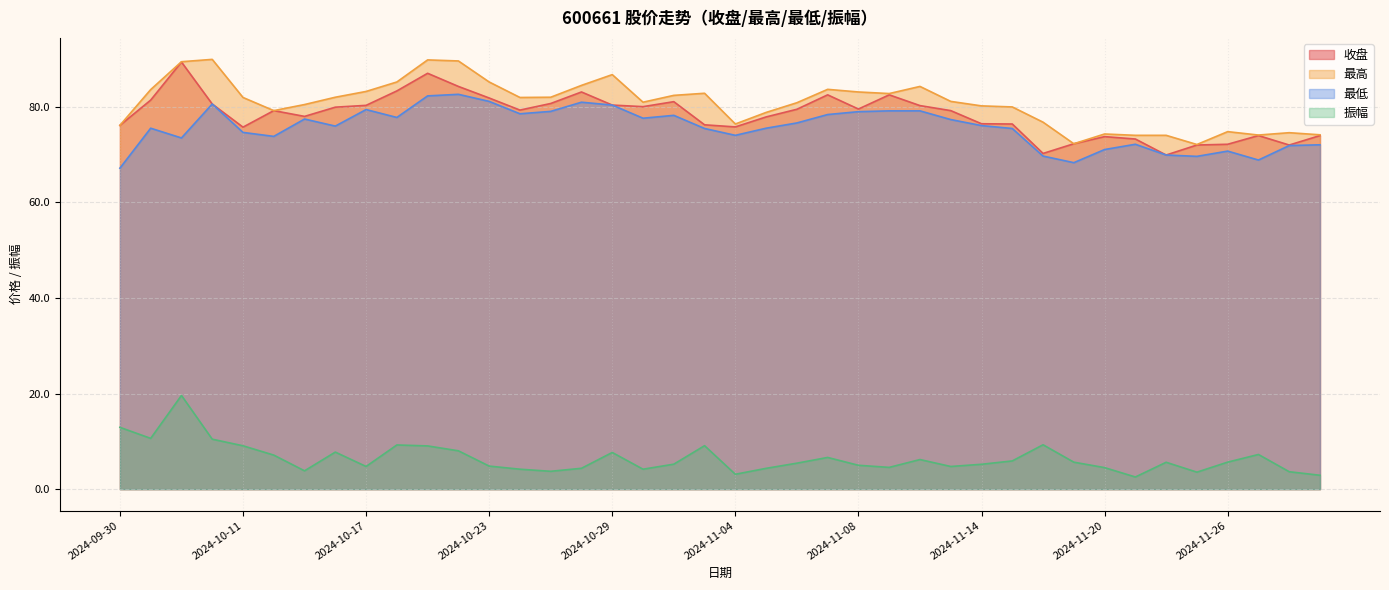

Reading right to left, extract all data points from this chart.

收盘: 74.0	72.0	74.0	72.2	72.0	69.9	73.2	73.8	72.3	70.2	76.4	76.4	79.2	80.2	82.5	79.5	82.5	79.5	77.9	75.8	76.2	81.1	80.0	80.3	83.1	80.7	79.3	81.8	84.2	87.0	83.3	80.3	79.9	78.0	79.2	75.7	80.6	89.4	81.4	76.1
最高: 74.1	74.6	74.1	74.8	72.1	74.0	74.0	74.3	72.3	76.8	80.0	80.2	81.1	84.2	82.8	83.1	83.6	80.8	78.8	76.4	82.8	82.4	81.0	86.7	84.5	82.0	81.9	85.2	89.6	89.8	85.2	83.2	82.0	80.5	79.2	81.9	89.9	89.4	83.6	76.1
最低: 72.0	71.9	68.8	70.7	69.6	69.9	72.2	71.0	68.3	69.7	75.5	76.1	77.3	79.1	79.1	79.0	78.4	76.6	75.5	74.0	75.5	78.2	77.6	80.3	81.0	79.0	78.5	81.1	82.6	82.3	77.8	79.4	76.0	77.4	73.8	74.6	80.6	73.5	75.5	67.2
振幅: 2.9	3.6	7.2	5.7	3.5	5.6	2.5	4.5	5.6	9.3	5.9	5.2	4.7	6.2	4.5	5.0	6.6	5.4	4.3	3.1	9.1	5.2	4.2	7.7	4.4	3.7	4.2	4.8	8.0	9.0	9.2	4.7	7.8	3.8	7.1	9.1	10.4	19.6	10.6	12.9